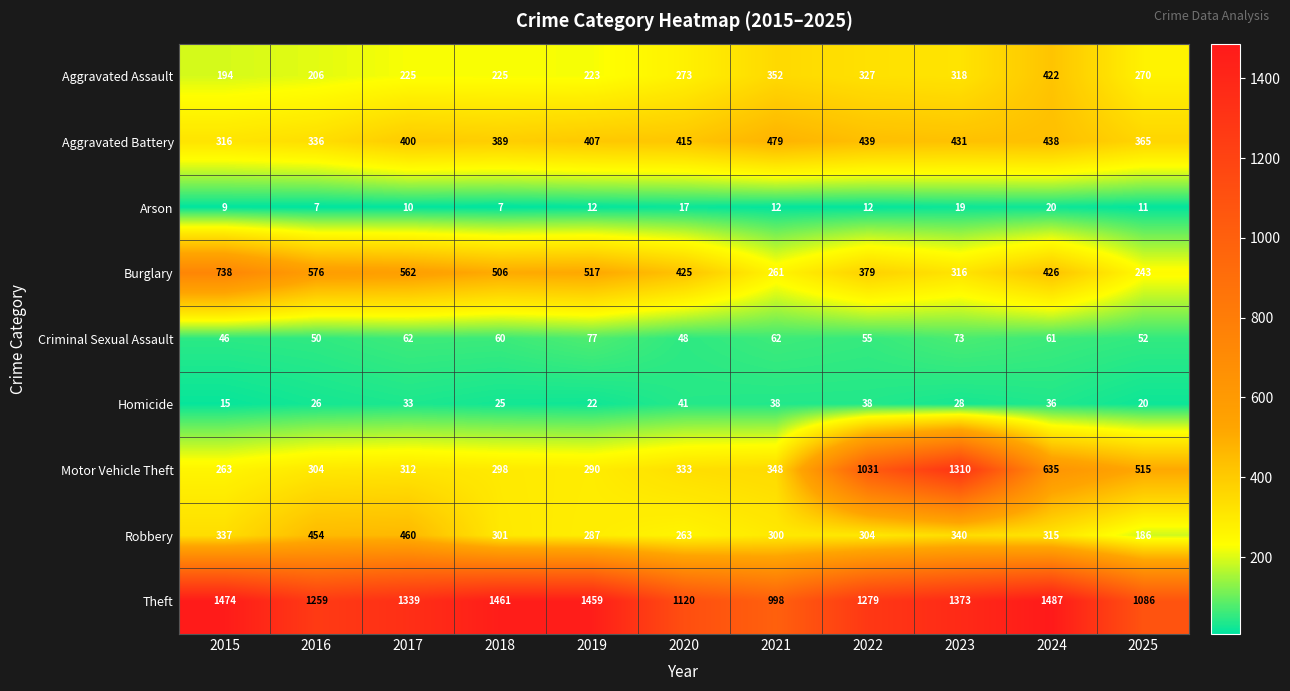

At which label does Aggravated Assault first exceed 270?

2020